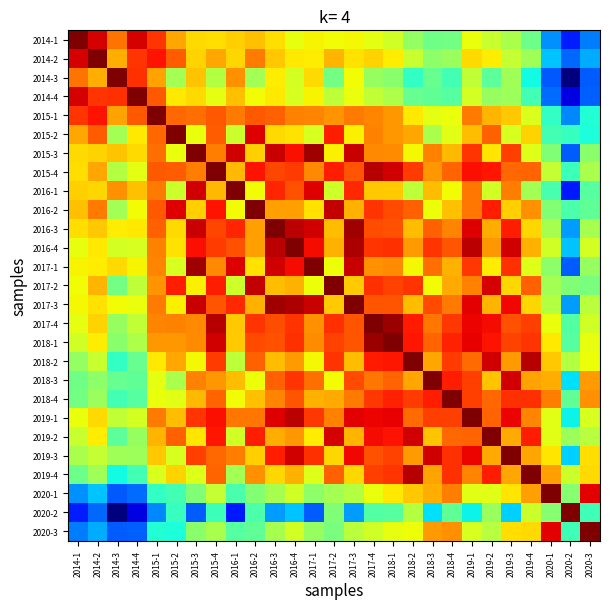

At which category is the sum across all series the highest?

2019-1